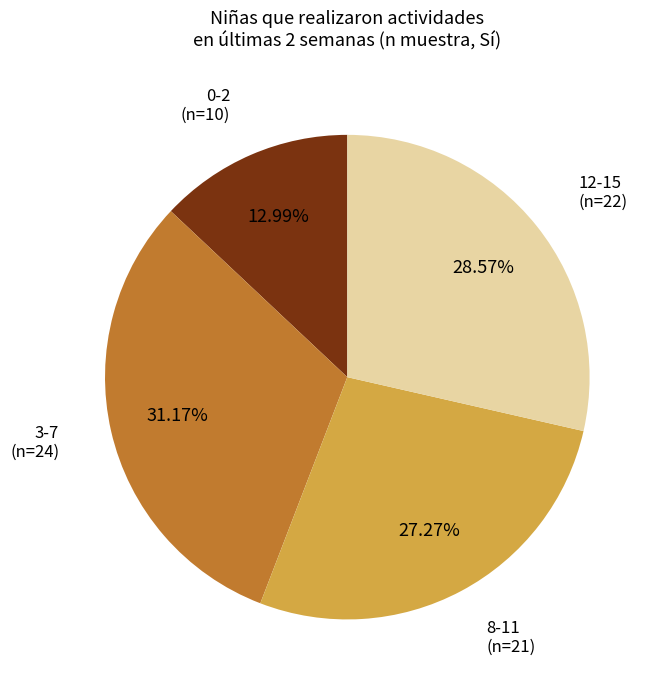

Do 12-15 (n=22) and 3-7 (n=24) together represent more than half of the pie?

Yes